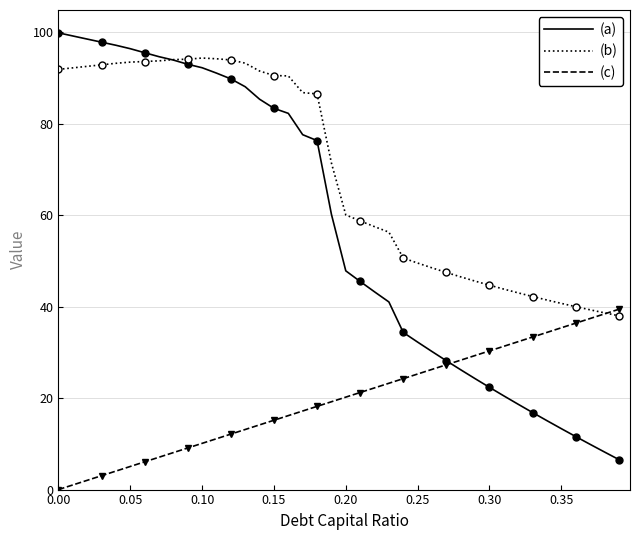

The value of (b) at 26 is 48.5. True or false?

True